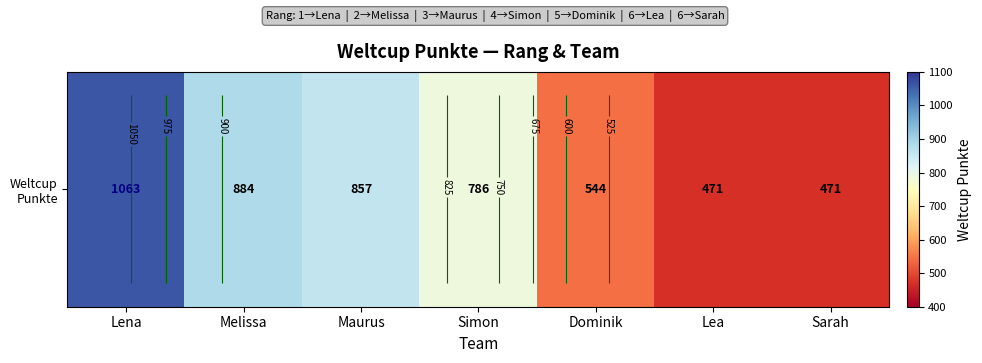

At which category does the chart reach its minimum across all series?

Lea